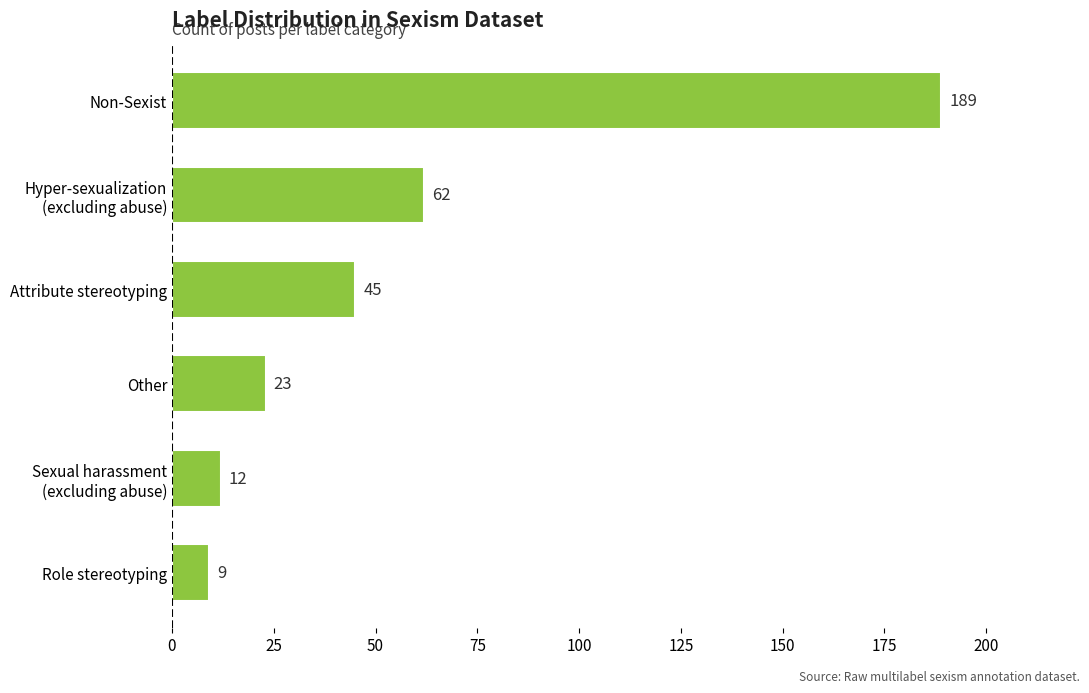

What value does the data have at Other, to the nearest 5?

25